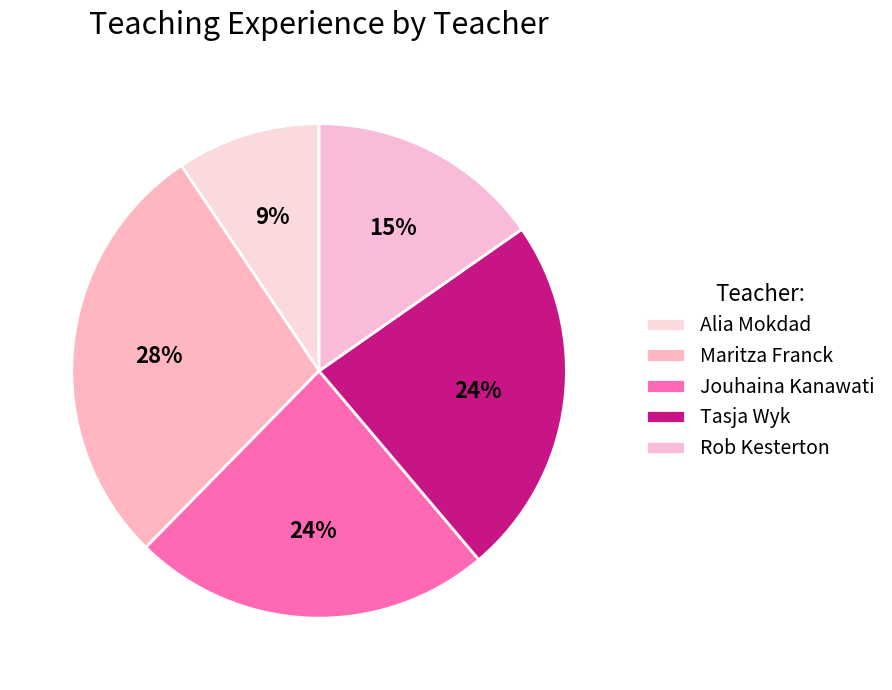

Is there any slice that represents more than half of the pie?

No